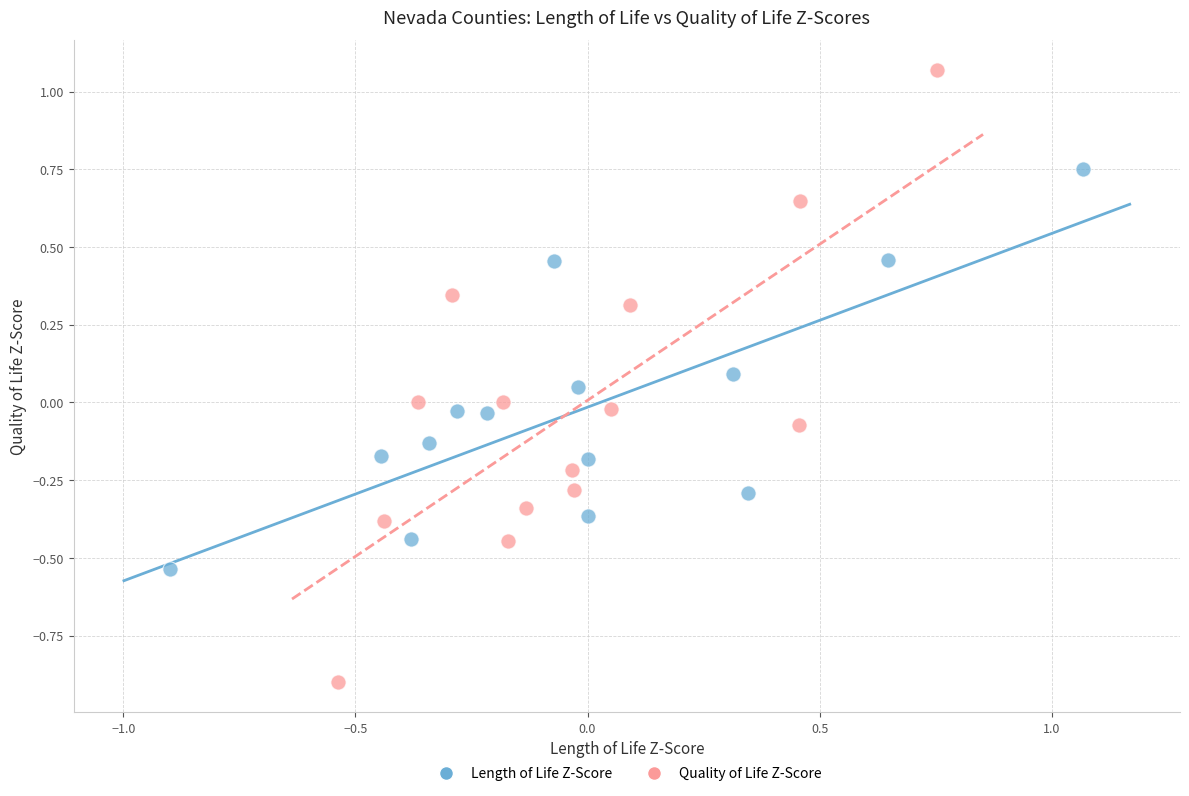

Which series reaches the minimum Y coordinate?

Quality of Life Z-Score